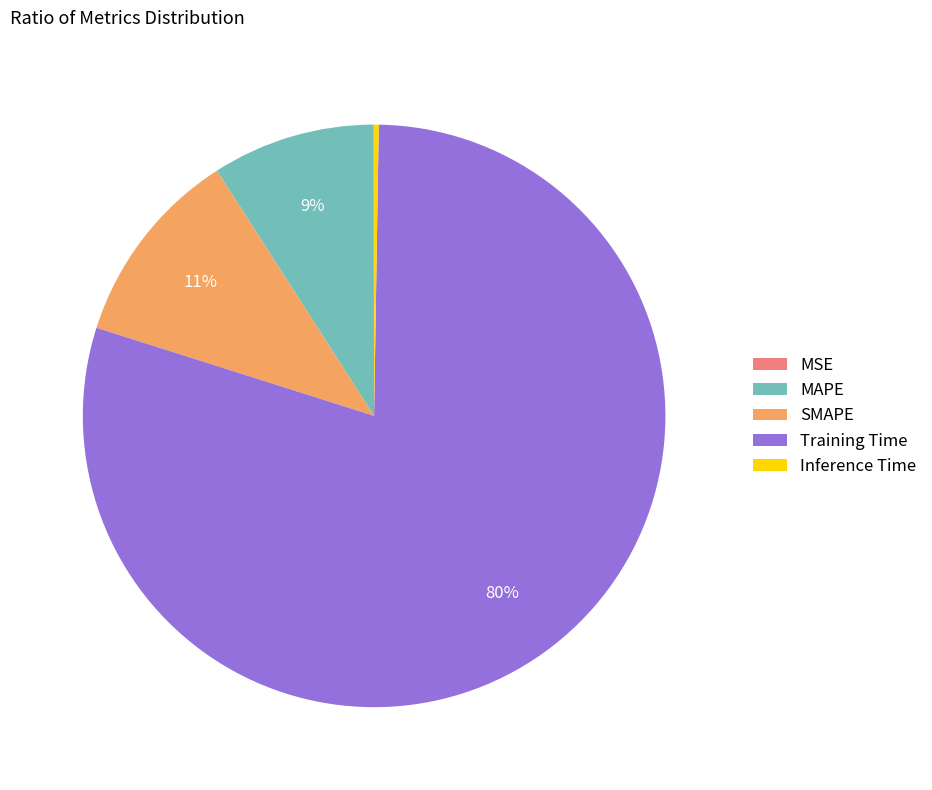

Which slice is the largest?

Training Time